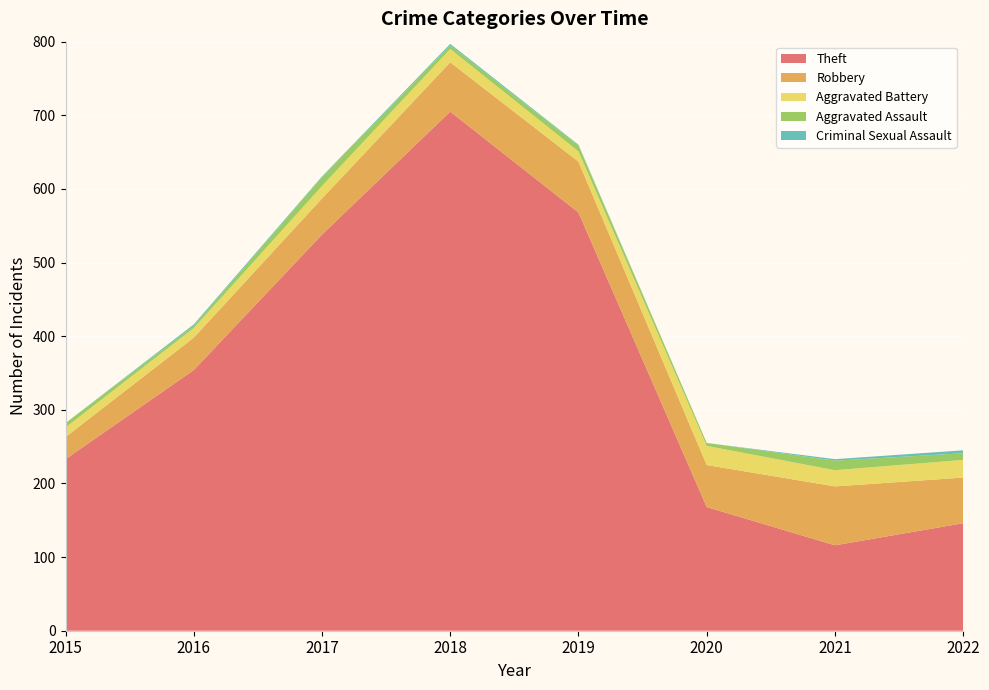

Reading left to right, list all the values displayed in this chart.

Theft: 233	354	538	705	568	168	116	146
Robbery: 30	44	49	67	69	57	80	62
Aggravated Battery: 13	13	17	18	14	26	22	24
Aggravated Assault: 6	3	12	5	8	4	13	9
Criminal Sexual Assault: 0	2	1	2	1	0	2	4